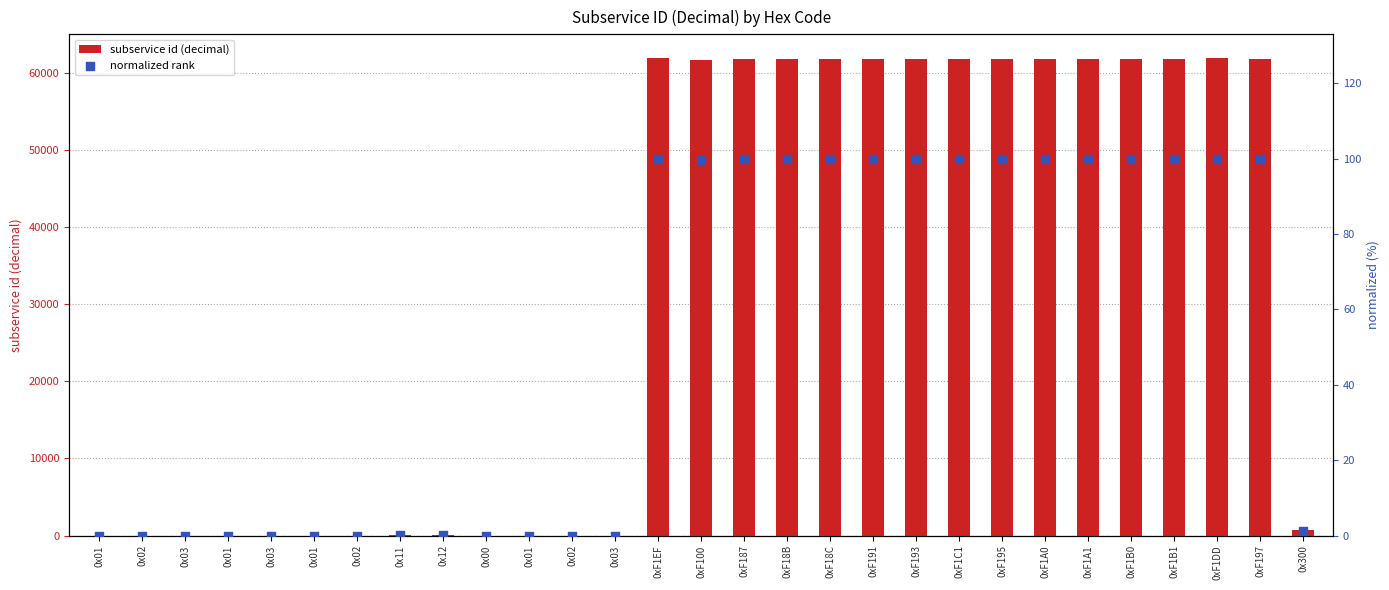

At how many categories does at least one series exceed 37690?

15